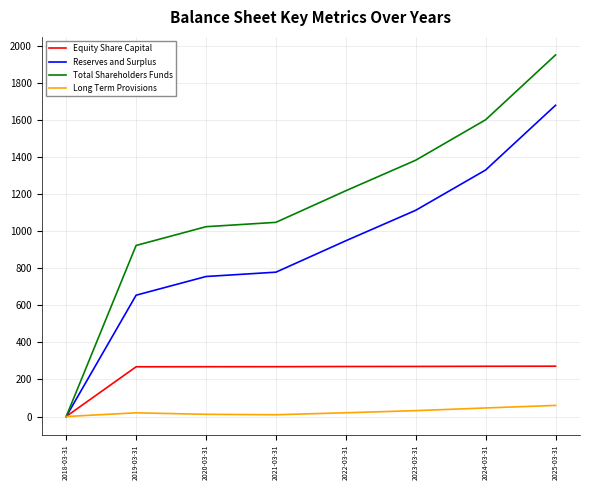

Which series has the widest spread of values?

Total Shareholders Funds